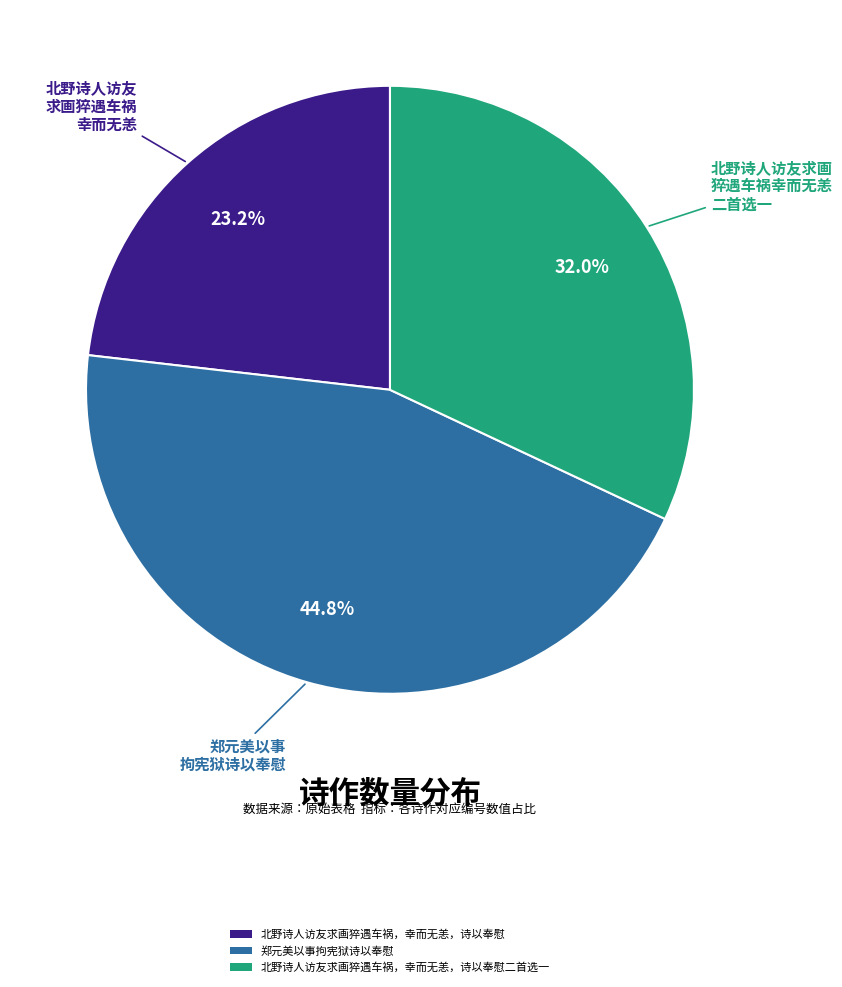

To the nearest percent, what is the combined percentage of 北野诗人访友求画猝遇车祸，幸而无恙，诗以奉慰 and 郑元美以事拘宪狱诗以奉慰?

68%